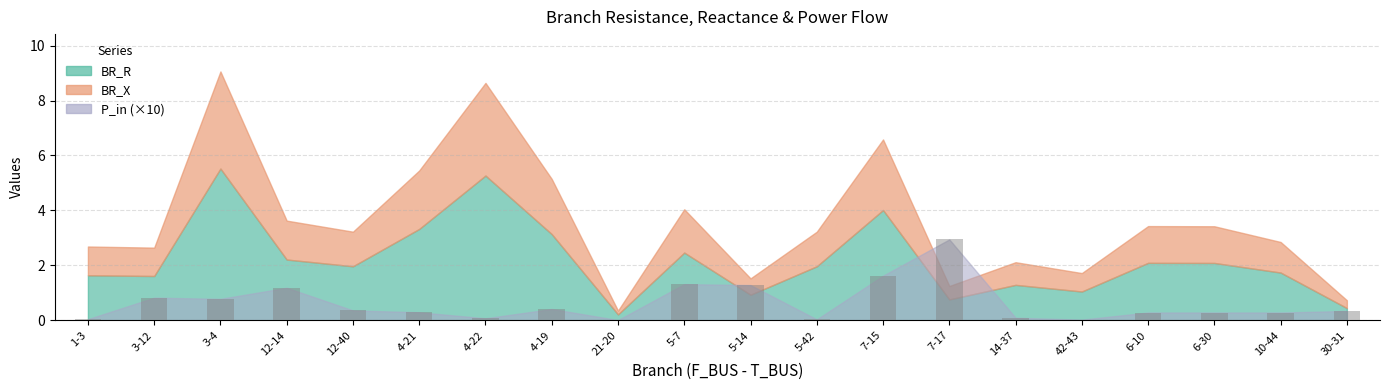

Which has a higher value, 12-40 or 7-15?

7-15